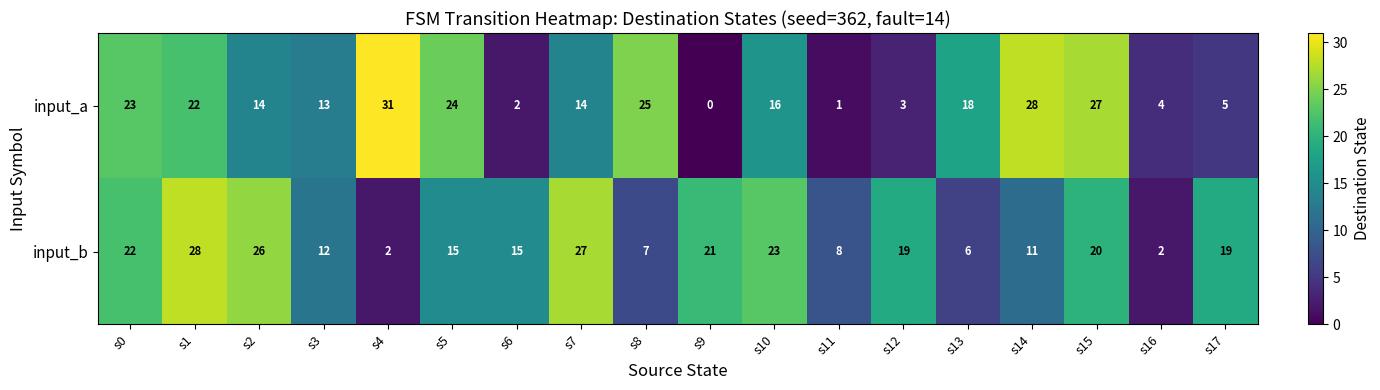

How many distinct data groups are displayed?

2